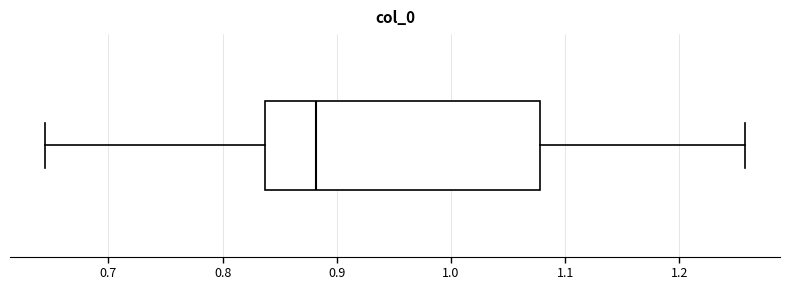

Read this box plot against the x-axis: the position of the median line, the range covered by the box, and the ends of both whiskers. The values are not printed on the chart, so give them approximately, as read against the axis.

median 0.88, box 0.84 to 1.08, whiskers 0.64 to 1.26